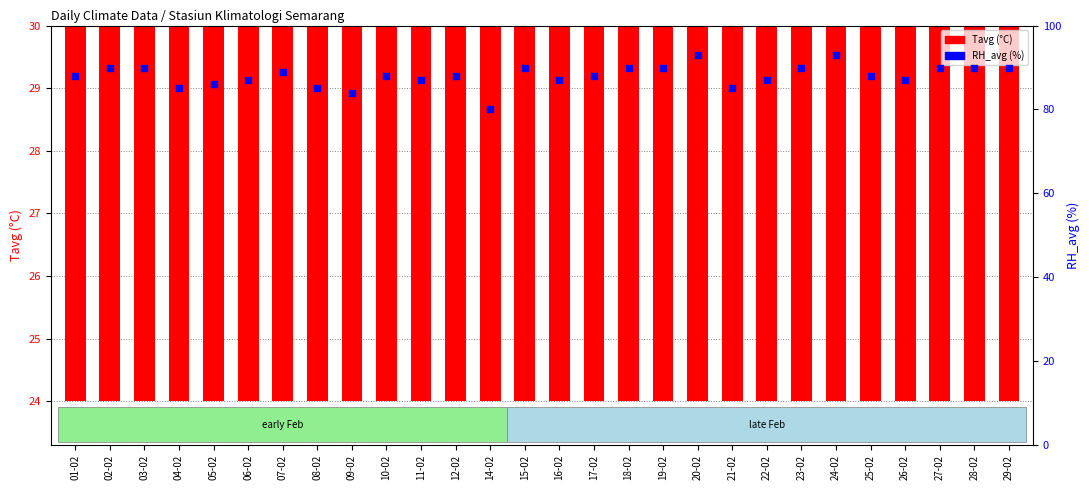

Which series contains the highest Y value?

RH_avg (%)